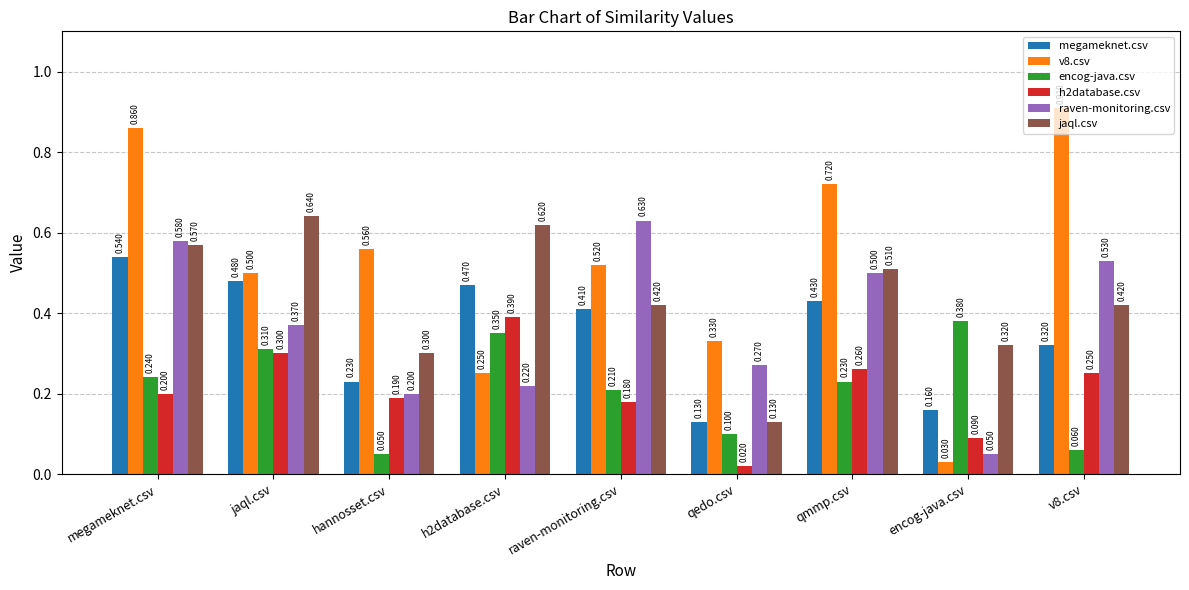

What value does the megameknet.csv series have at jaql.csv?

0.5